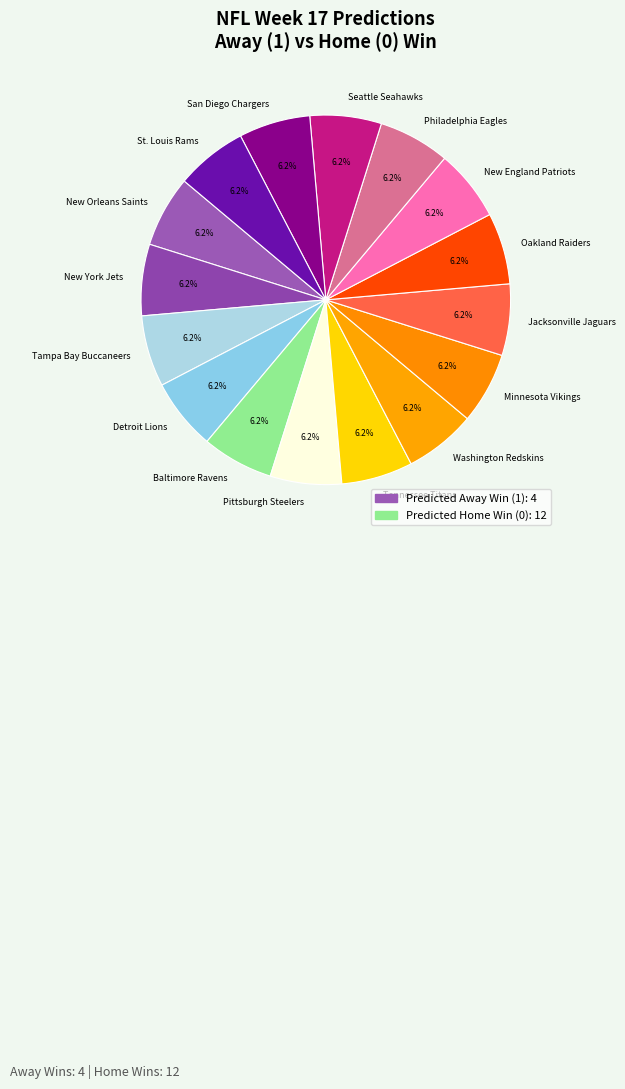

Is the sum of Oakland Raiders and Baltimore Ravens greater than half?

No